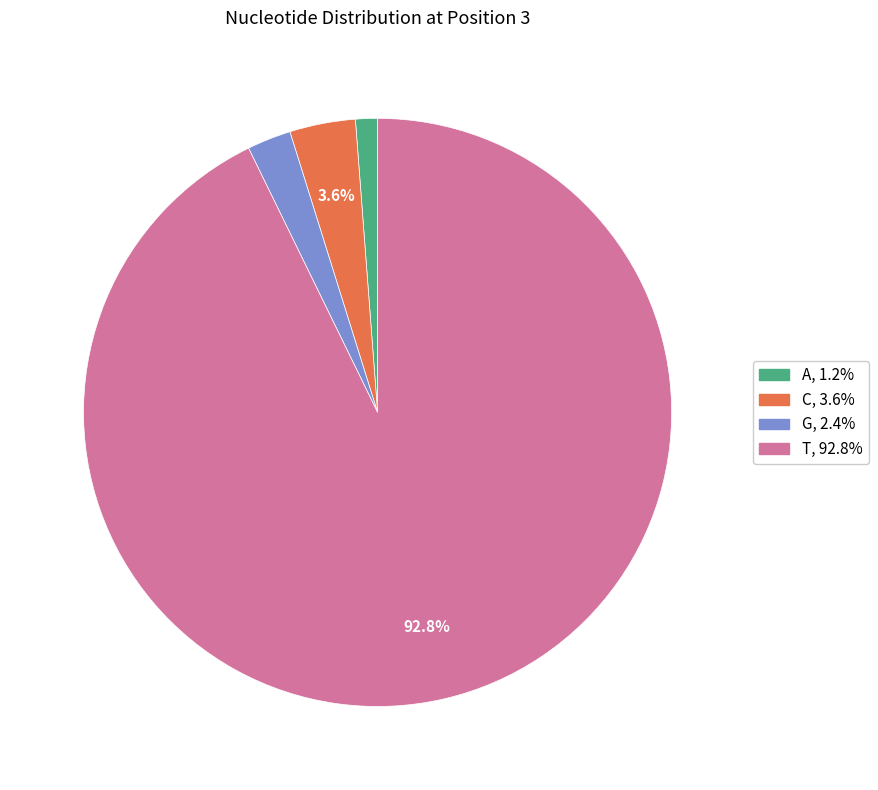

Which category has the smallest portion of the pie?

A